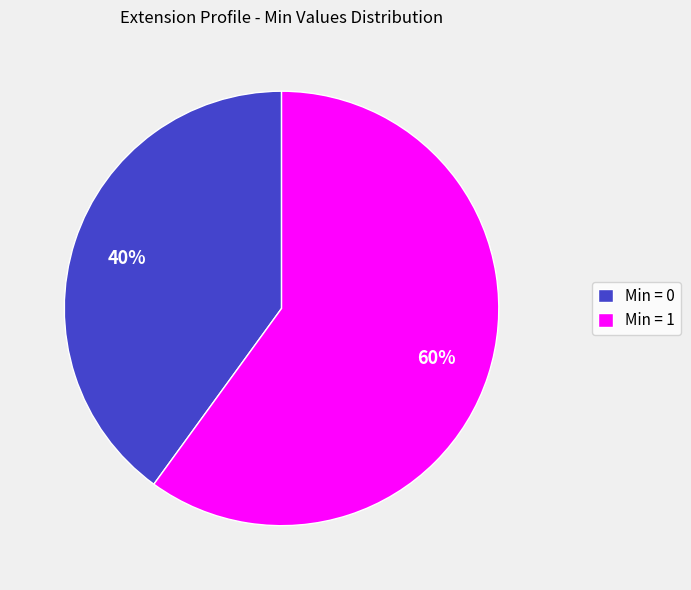

Rank the categories by value from highest to lowest.

Min = 1, Min = 0